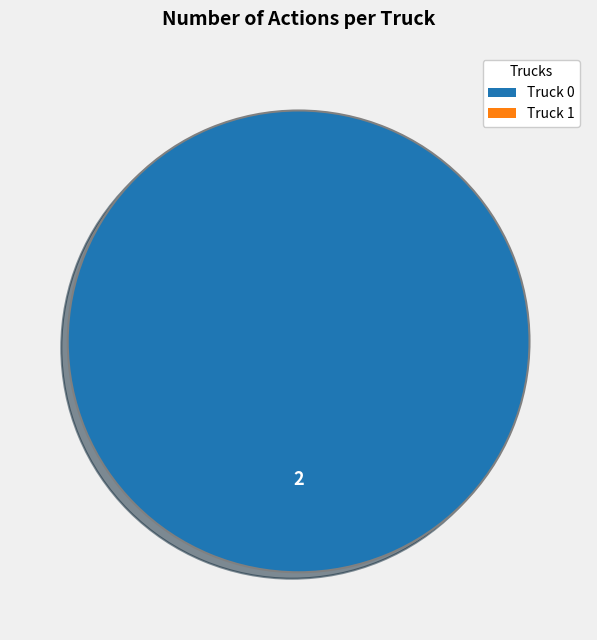

Does any single category account for the majority?

Yes